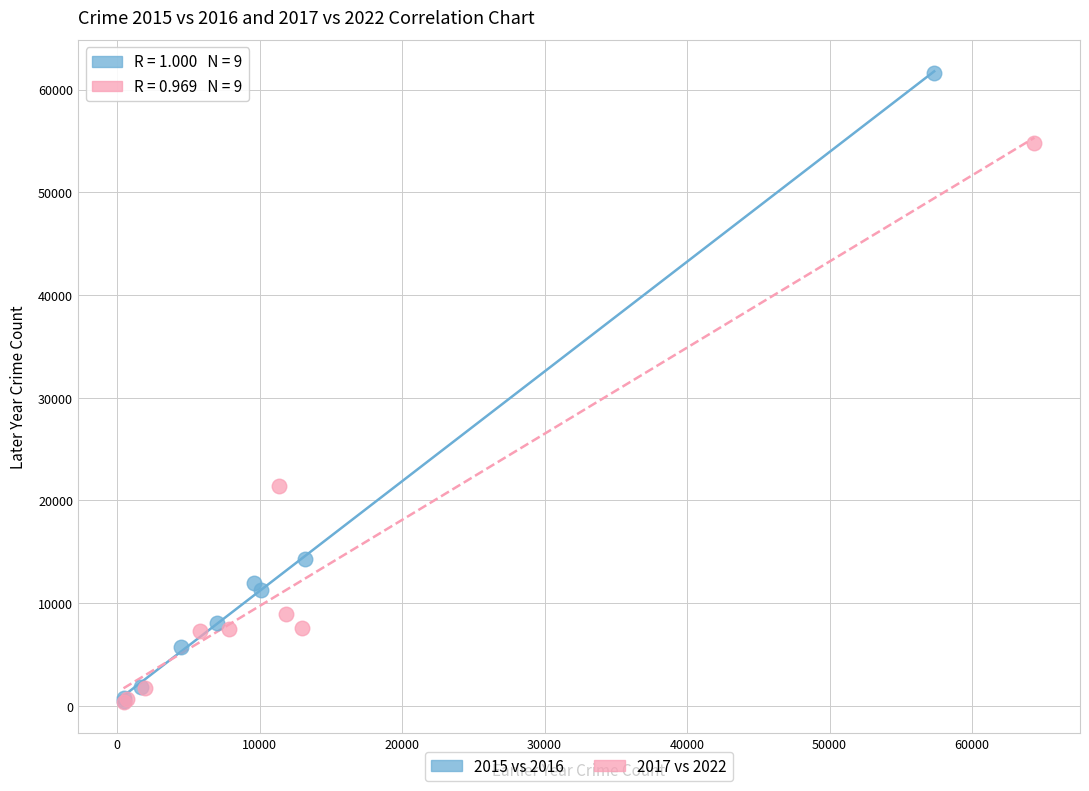

Which series has the widest spread of Y values?

2015 vs 2016